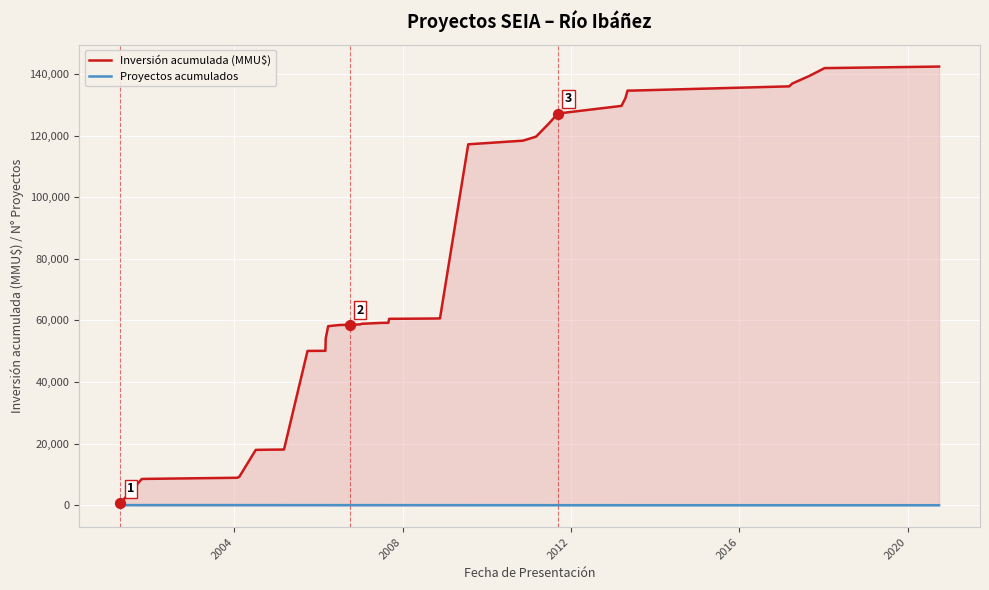

Which series has the largest total across all categories?

Inversión acumulada (MMU$)